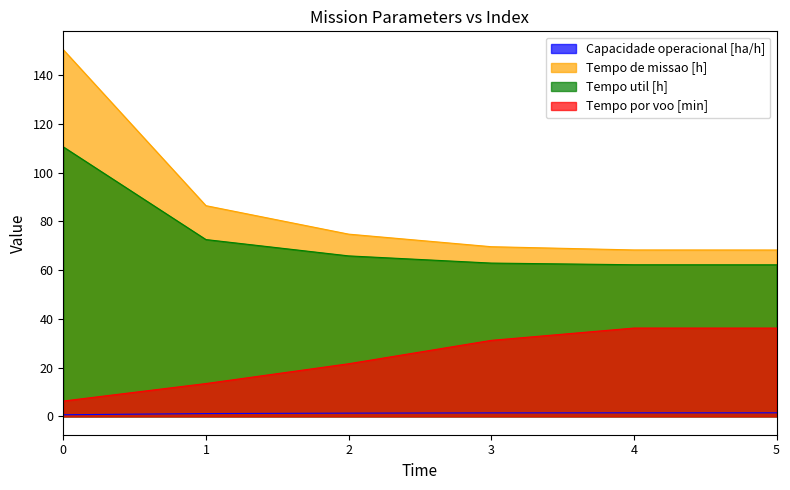

Reading left to right, extract all data points from this chart.

Capacidade operacional [ha/h]: 0.7	1.2	1.3	1.4	1.5	1.5
Tempo de missao [h]: 150.5	86.5	74.8	69.6	68.3	68.3
Tempo util [h]: 110.6	72.6	65.9	62.9	62.2	62.2
Tempo por voo [min]: 6.3	13.5	21.6	31.2	36.2	36.2